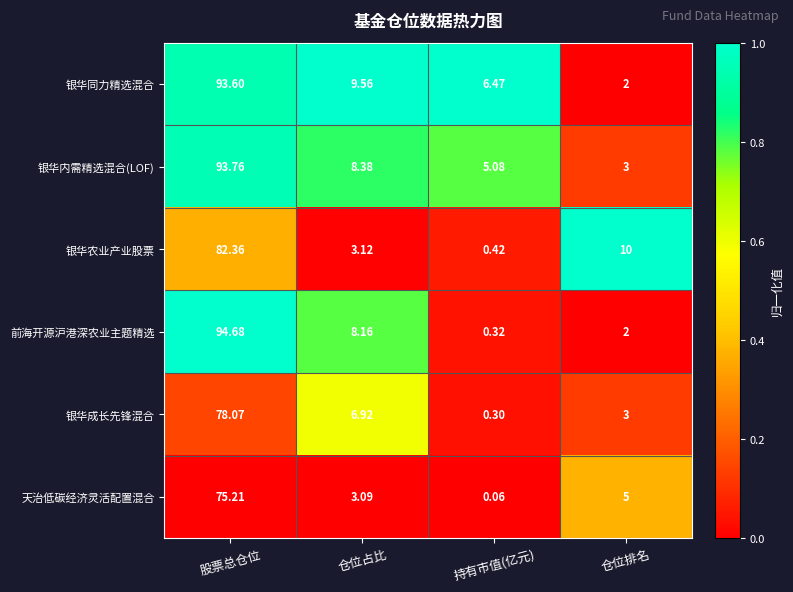

Which series has the largest range (max minus min)?

前海开源沪港深农业主题精选